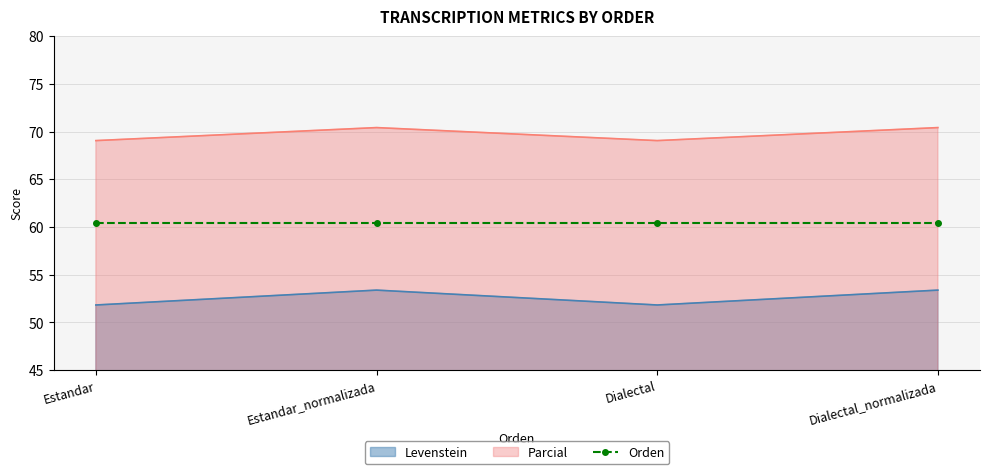

Is it true that Parcial equals 69.1 at Dialectal?

True